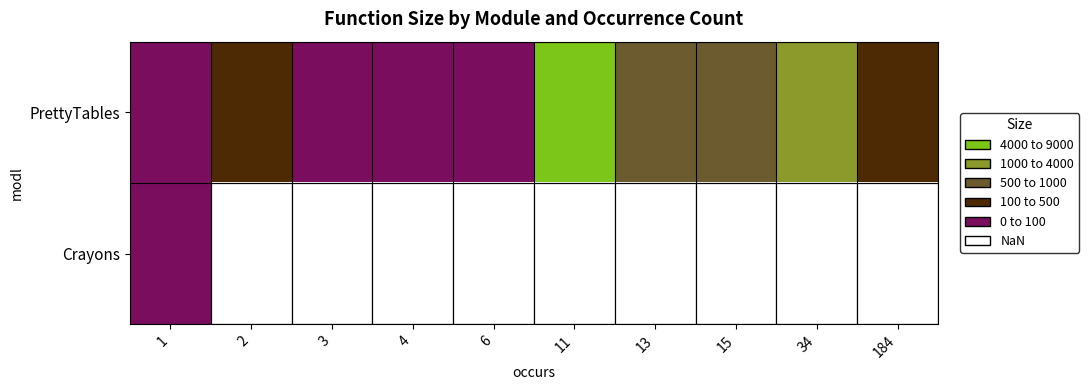

What is the minimum value for PrettyTables?

48.0